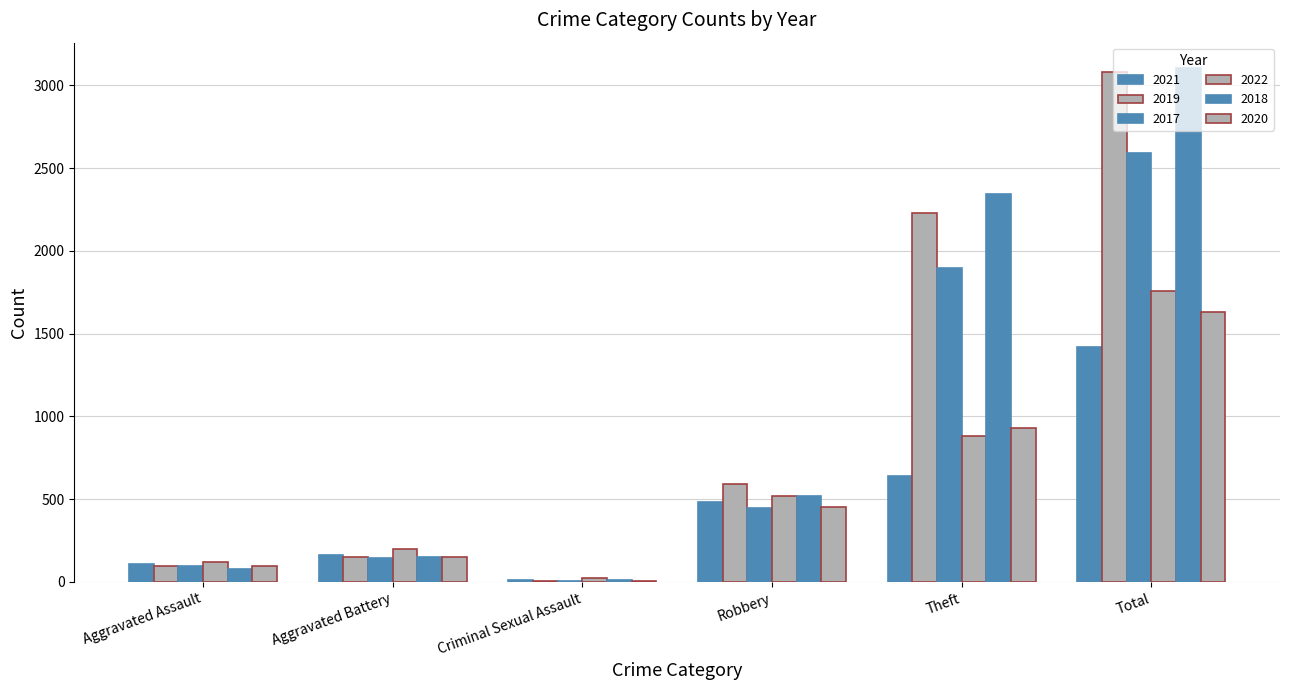

Are the bars horizontal?

No